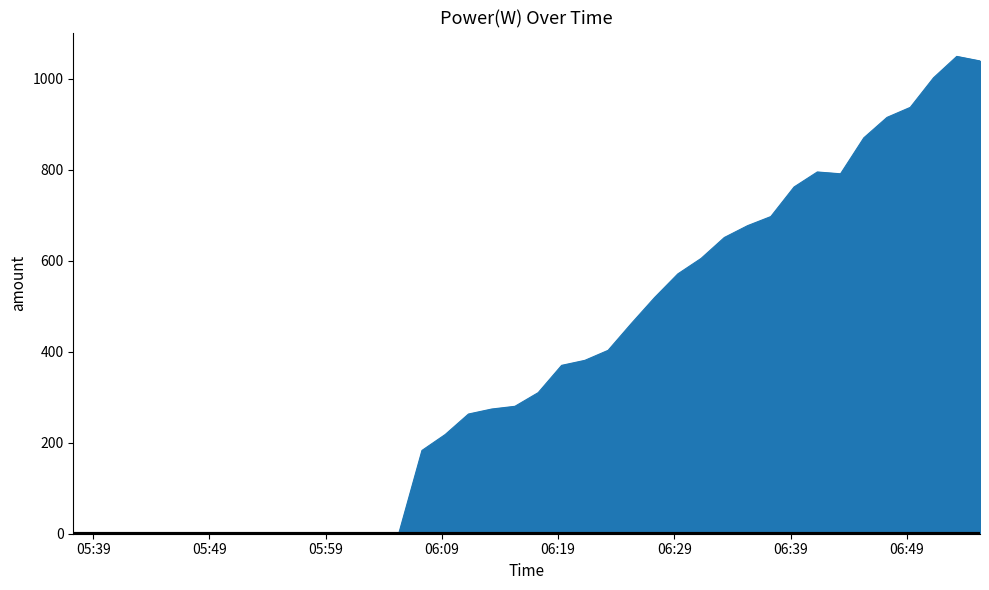

Does the chart display data point markers on the line(s)?

No